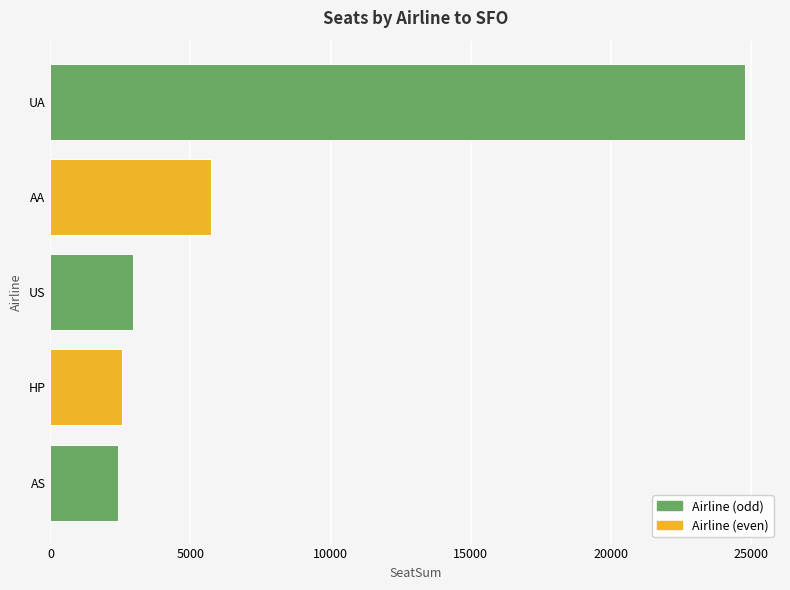

The chart shows a value of 2966 at US. True or false?

True